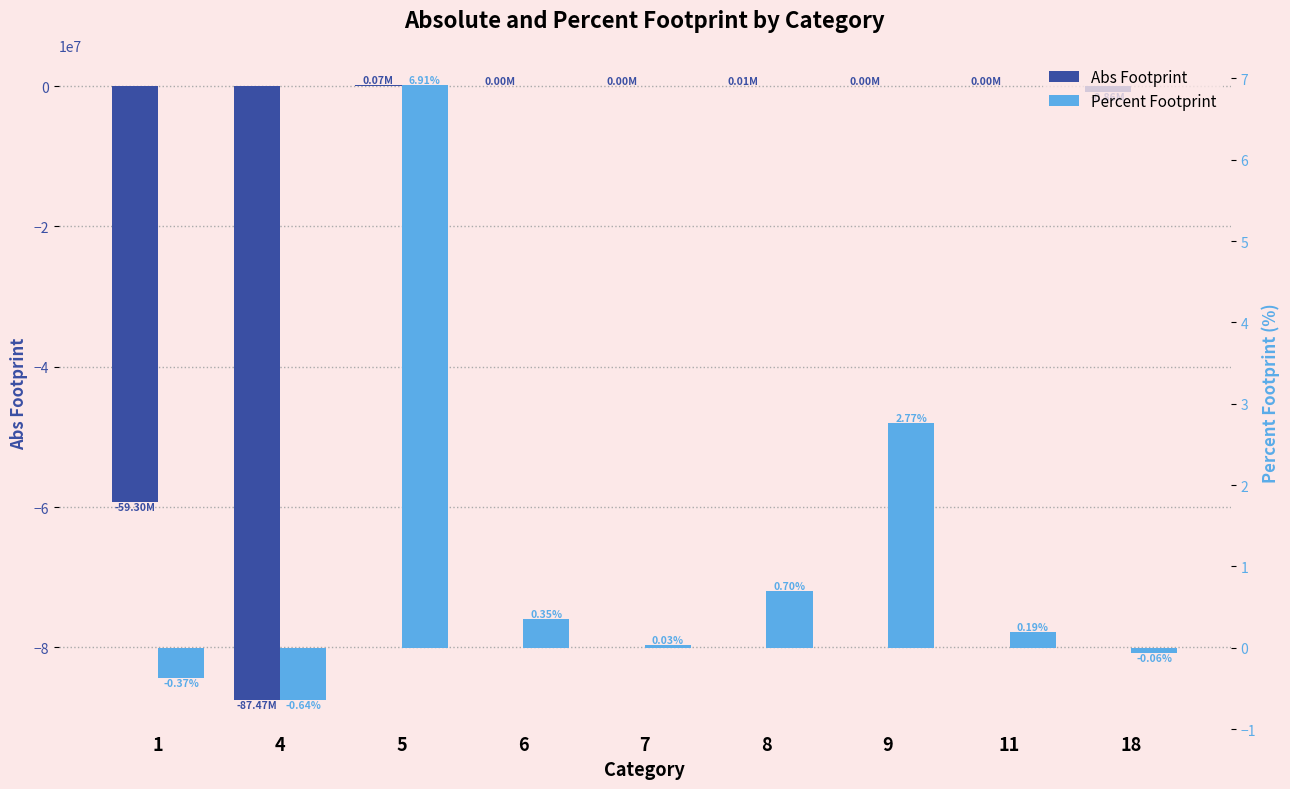

The value of Percent Footprint at 1 is -0.4. True or false?

True